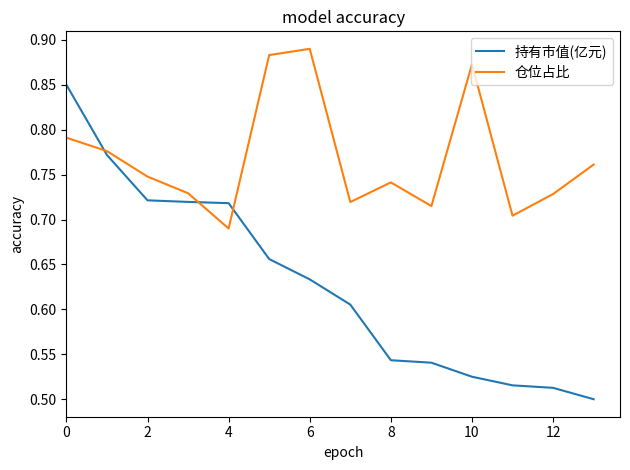

Which series has the widest spread of values?

持有市值(亿元)